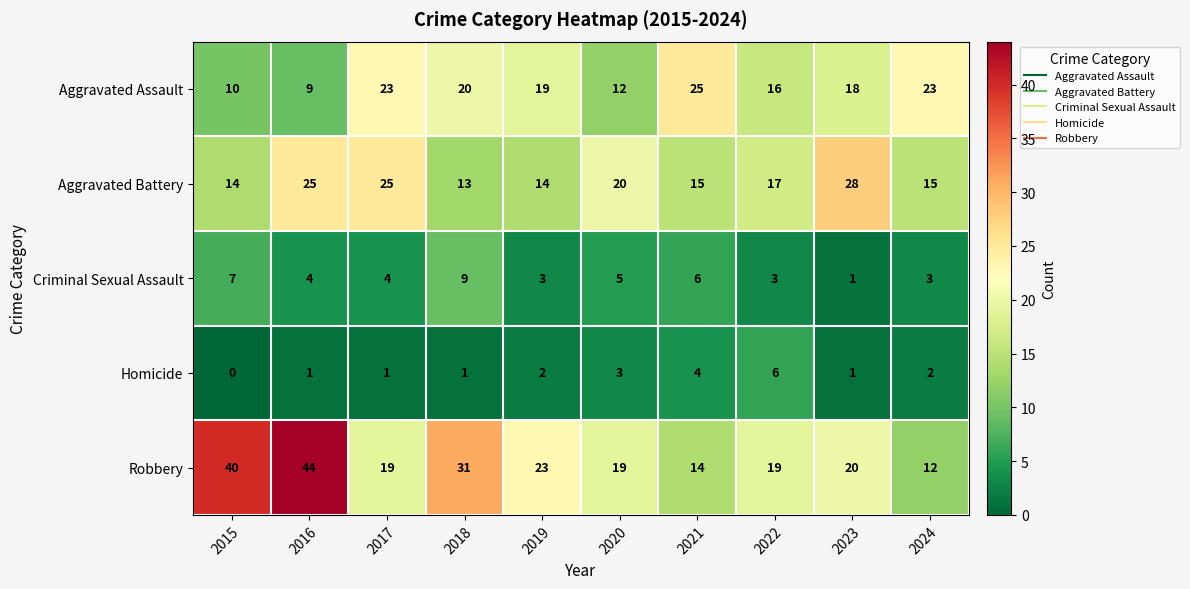

What is the difference between the maximum and minimum values in the Homicide series?

6